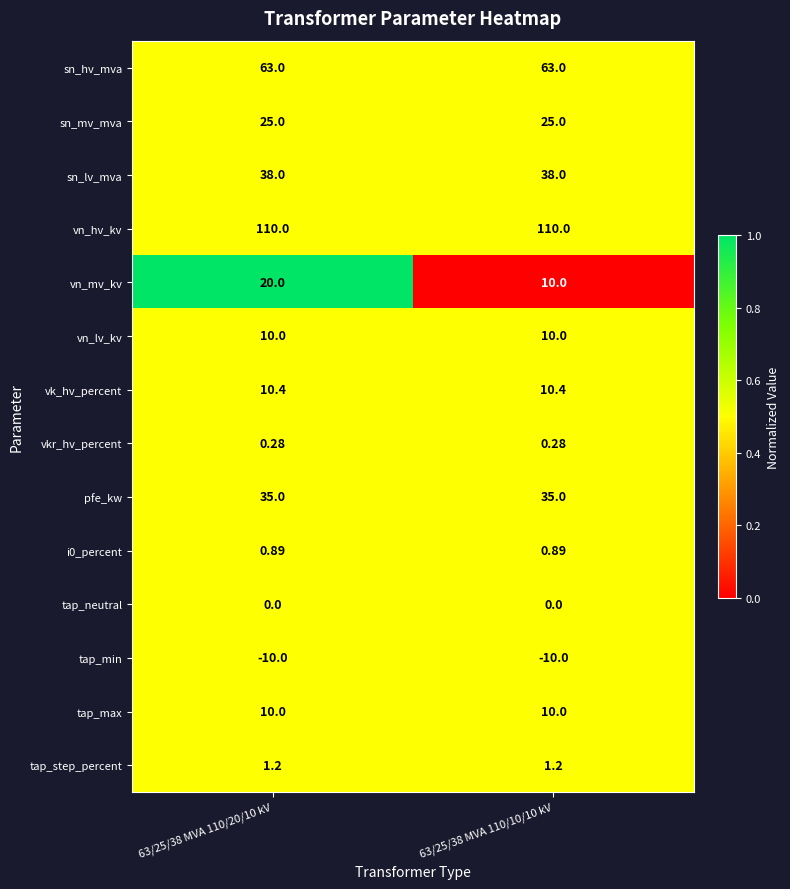

How many series are shown in this chart?

14